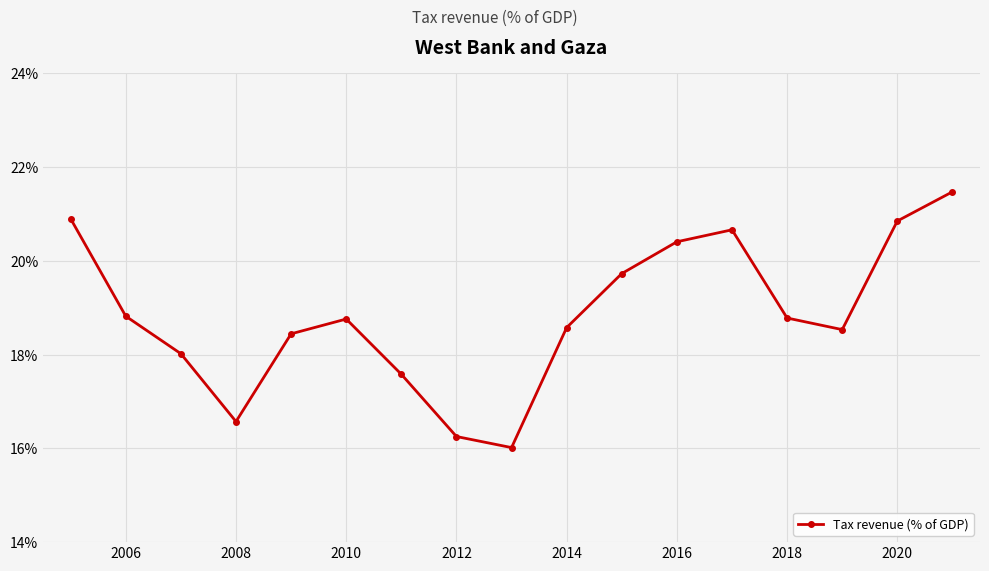

What is the greatest value displayed?

21.5